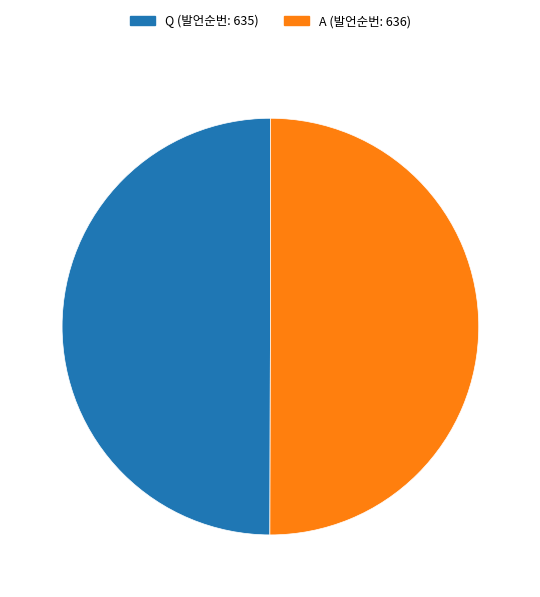

What is the ratio of the value at Q to the value at A?

1.0